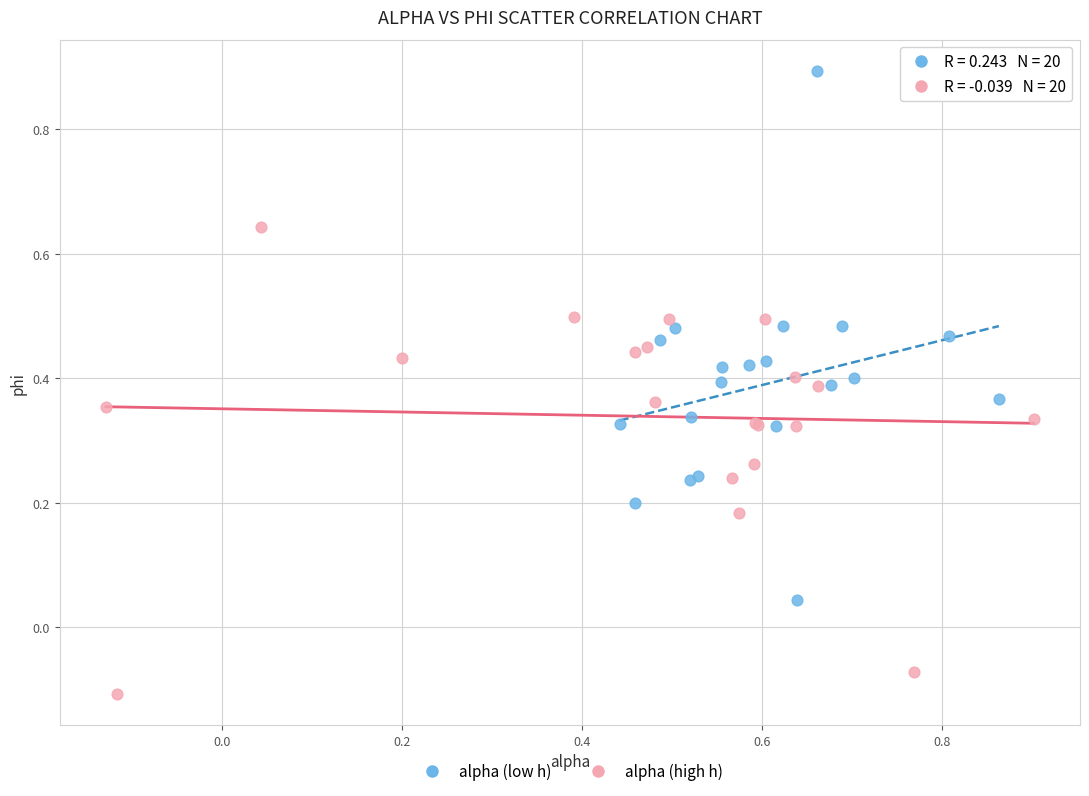

Which series has the largest Y range (max minus min)?

alpha (low h)